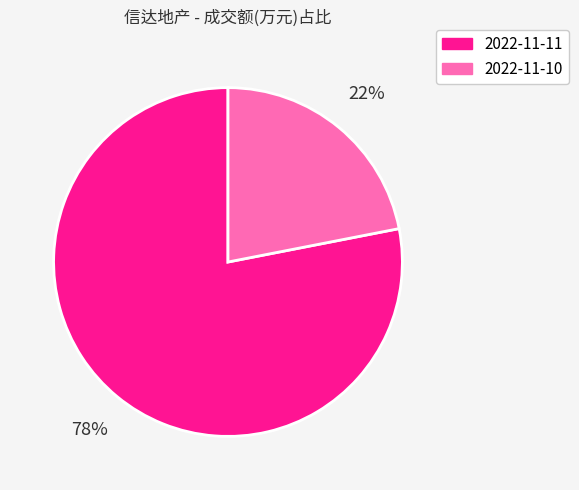

The 2022-11-10 slice represents 29% of the pie. True or false?

False